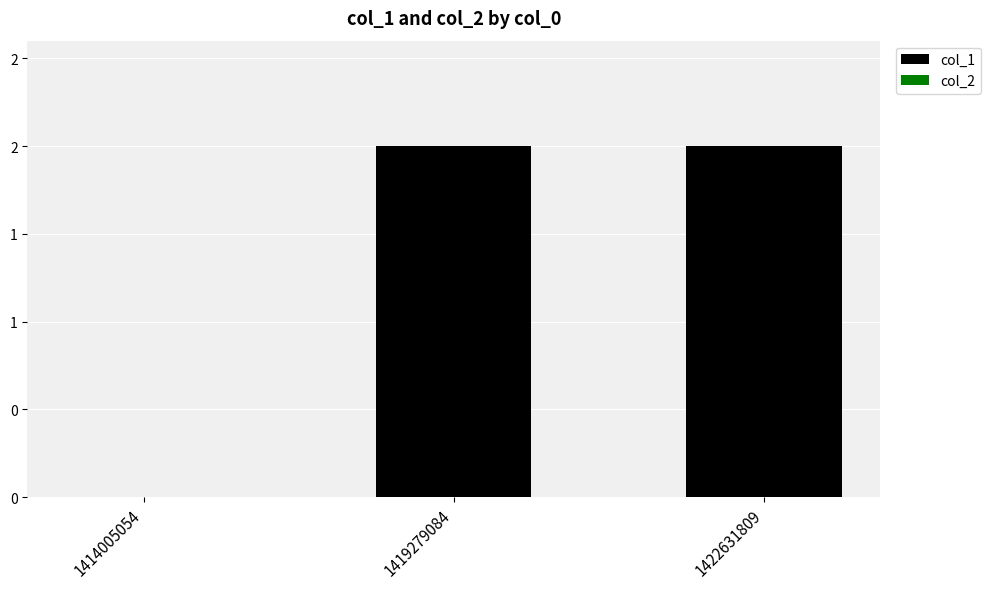

Which has a higher value, 1422631809 or 1414005054?

1422631809